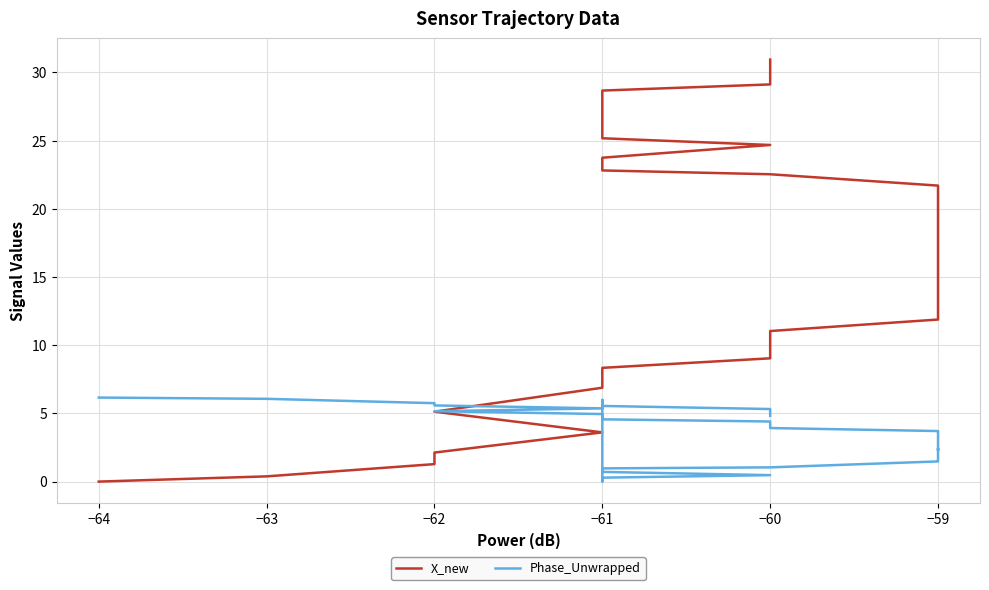

What is the difference between the second highest and second lowest values in the Phase_Unwrapped series?

5.8